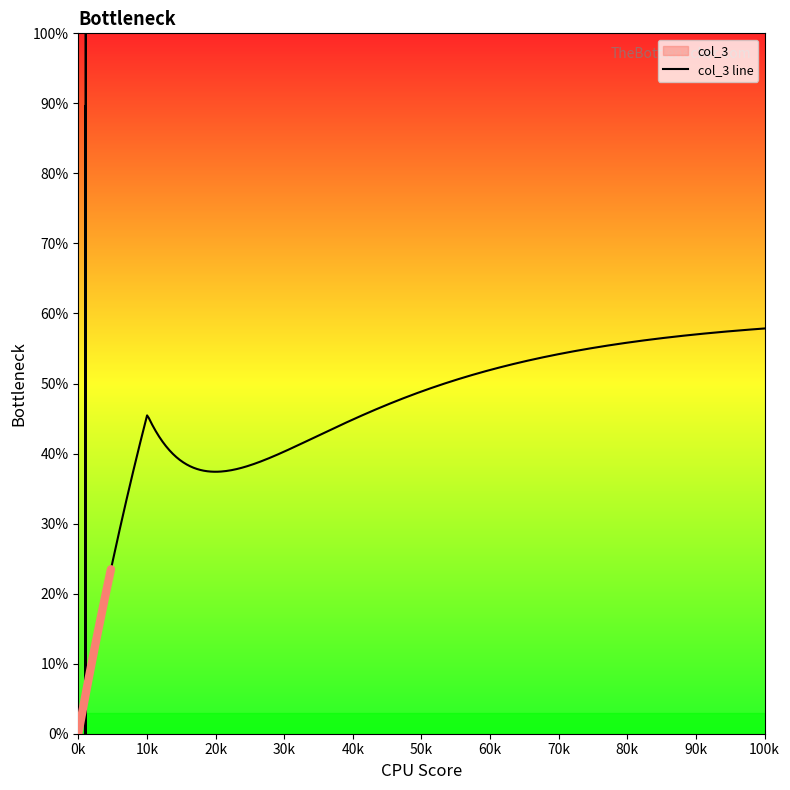

Does the chart have visible grid lines?

No